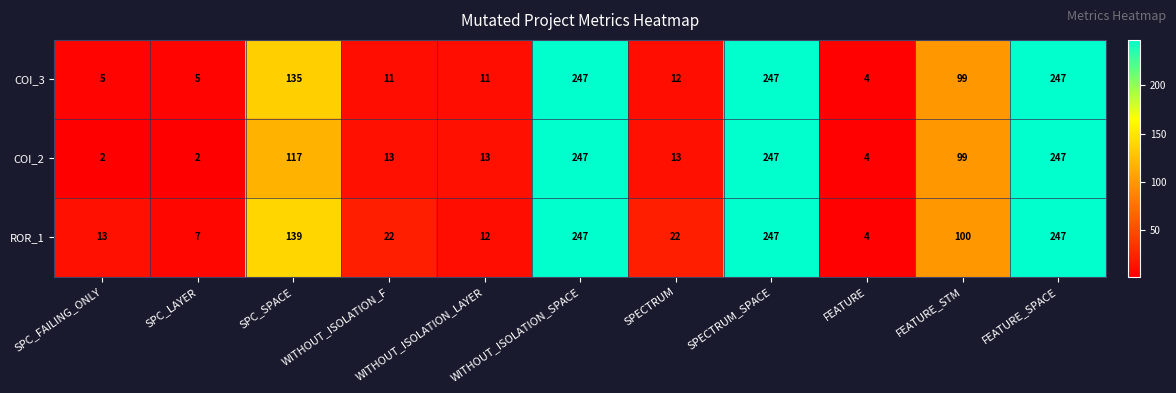

Which series has the largest range (max minus min)?

COI_2